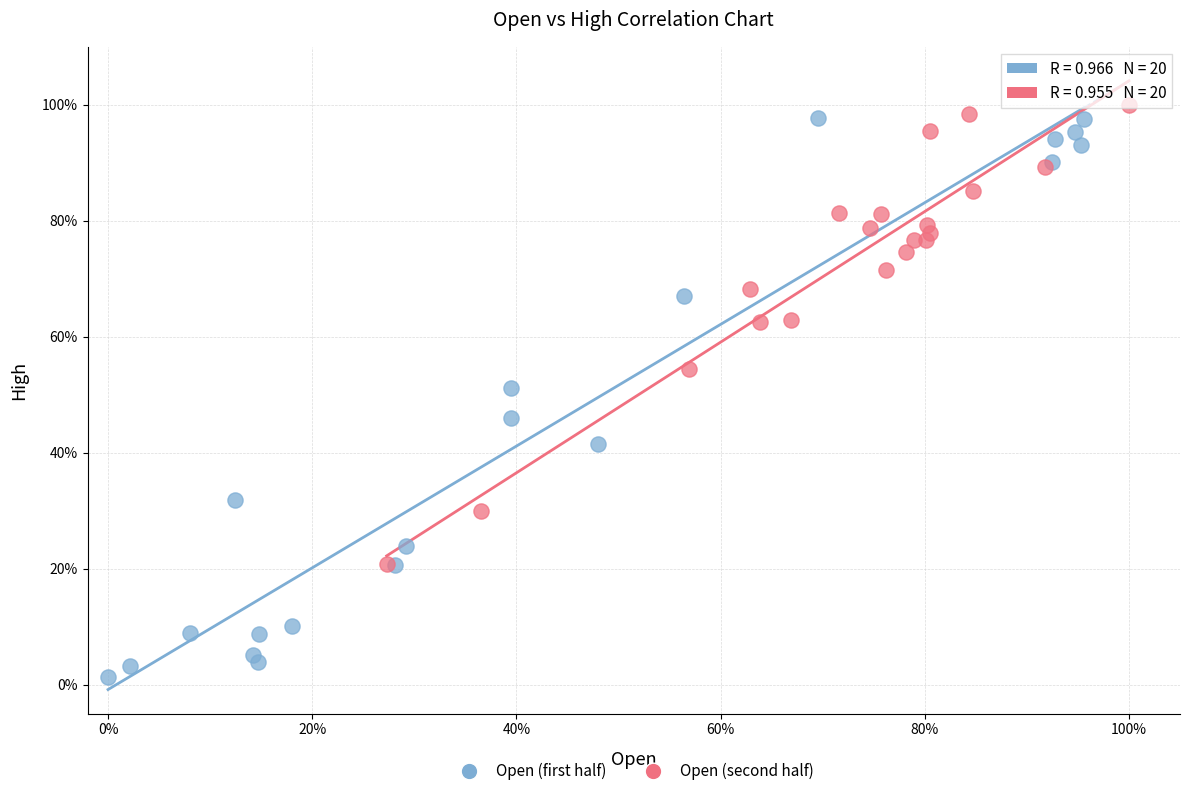

What are all the series names shown in the legend?

Open (first half), Open (second half)